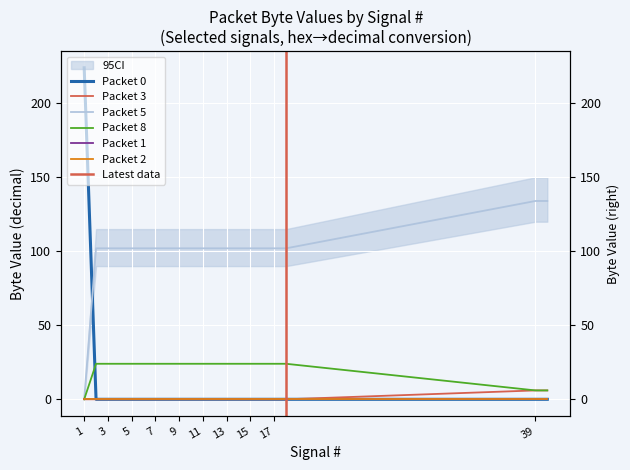

Which series has the widest spread of values?

Packet 0